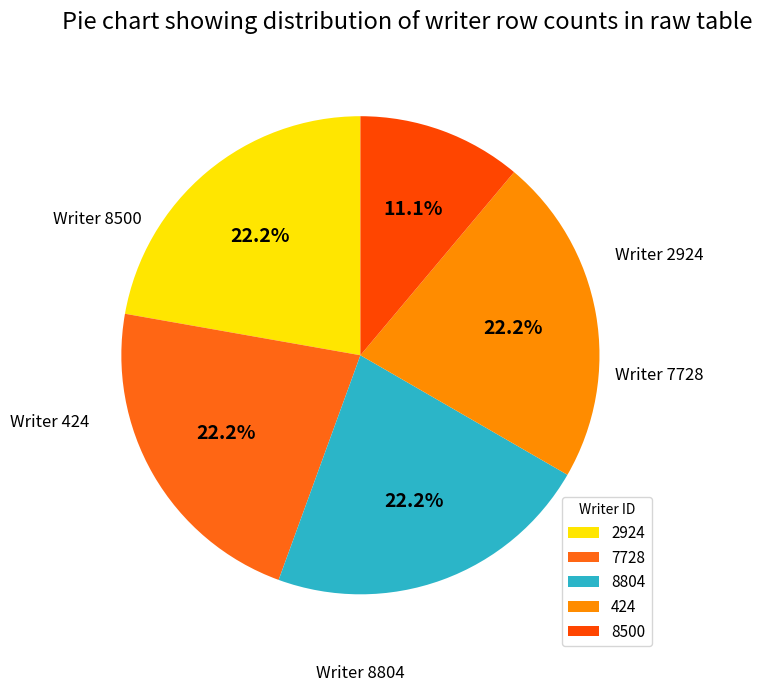

How many slices are in this pie chart?

5